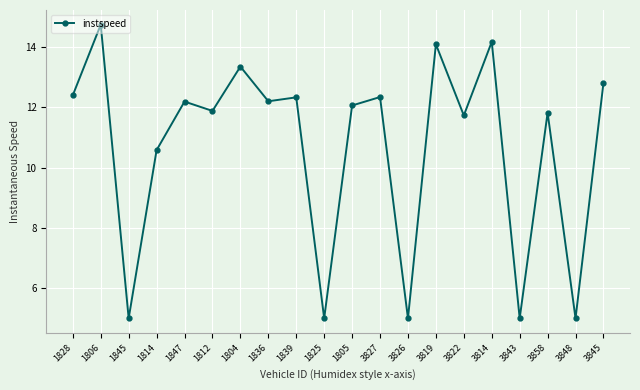

What is the change in value from 1804 to 3814?

+0.8